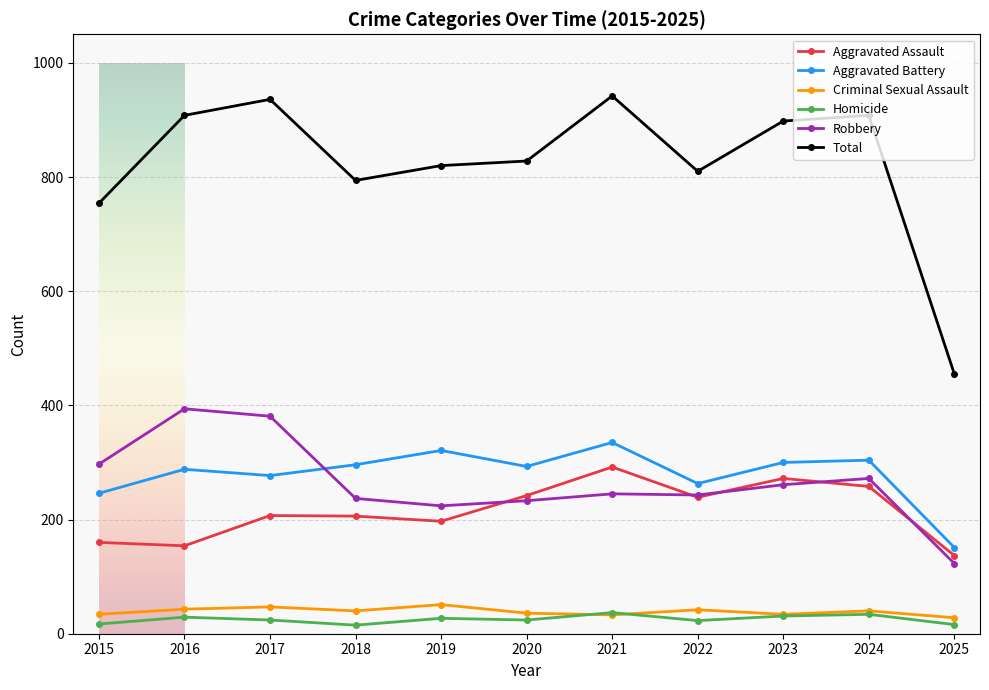

What is the value of the Homicide point at the 11th from the left?

16